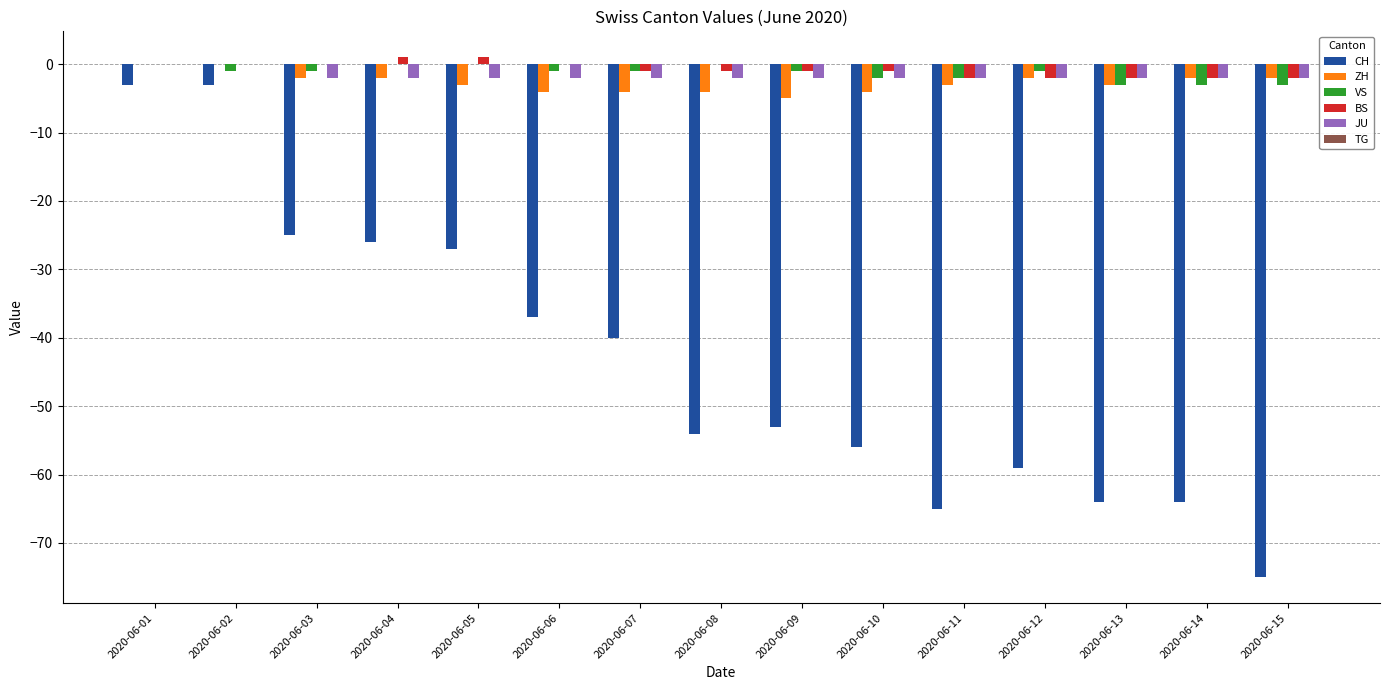

What is the sum of all CH values?

-651